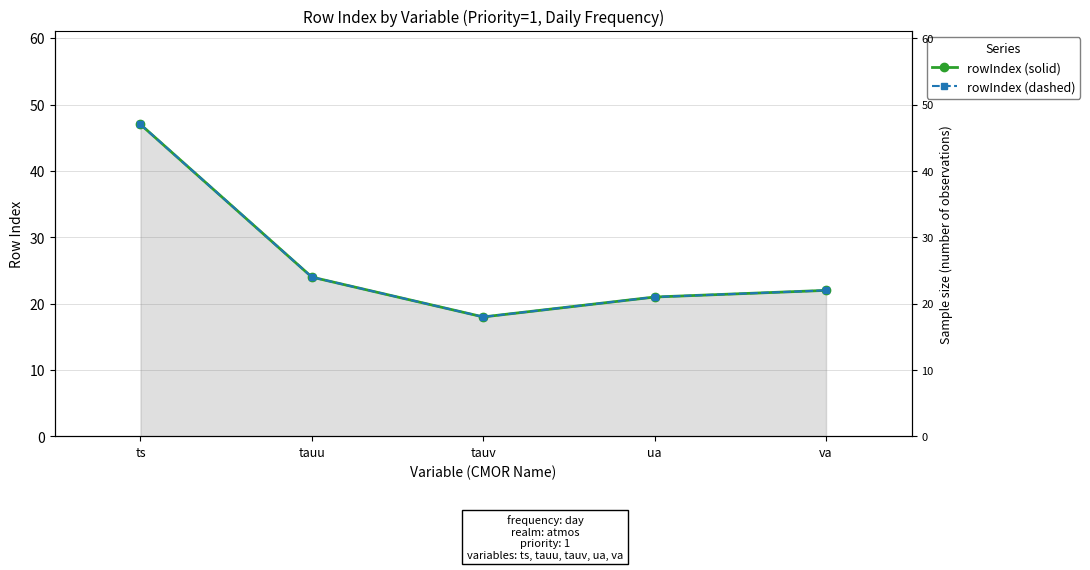

At how many categories does at least one series exceed 31?

1